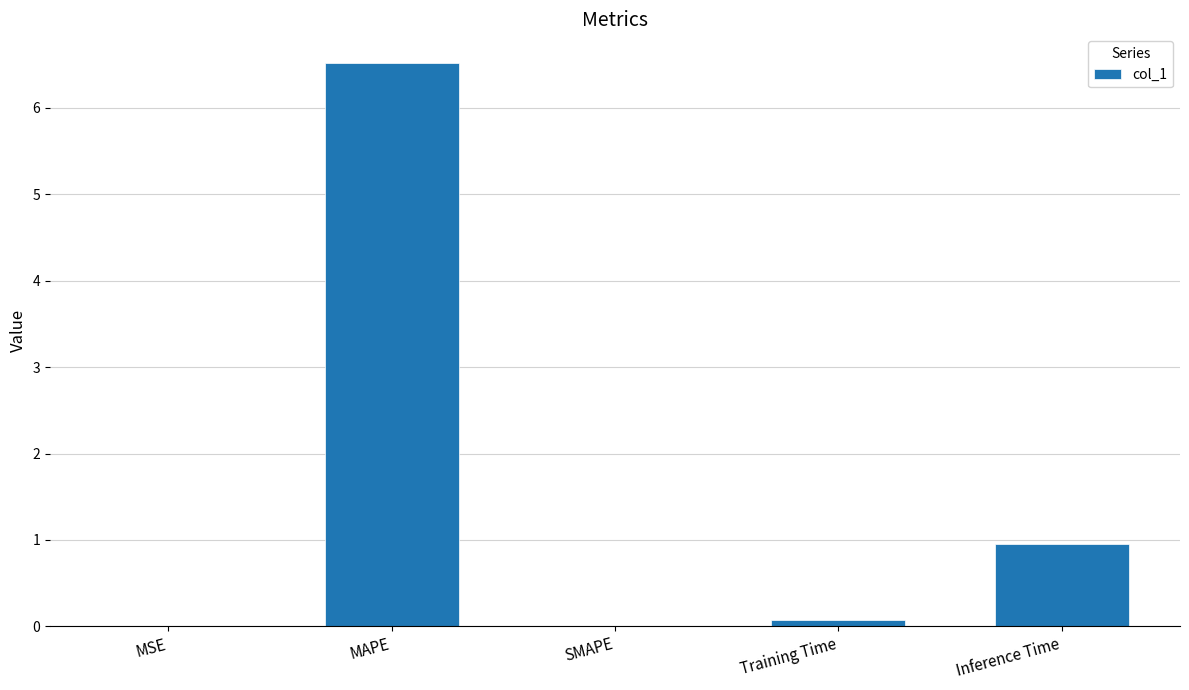

What is the sum of all values?

7.6